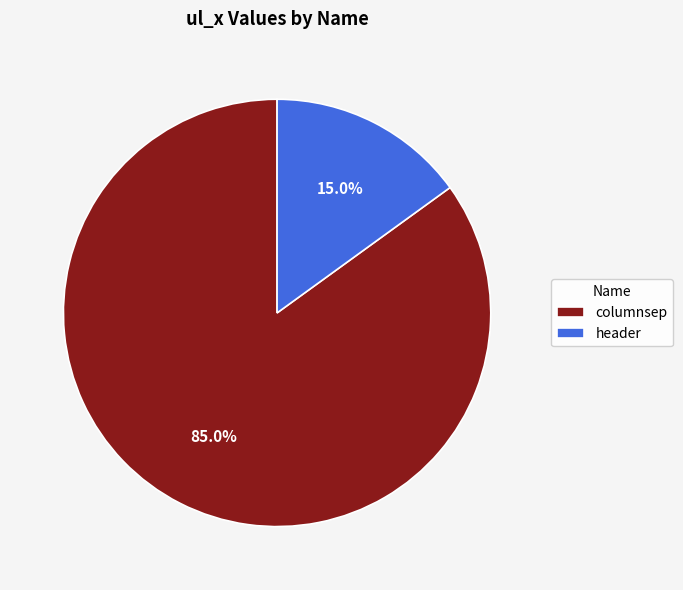

Between columnsep and header, which is larger?

columnsep